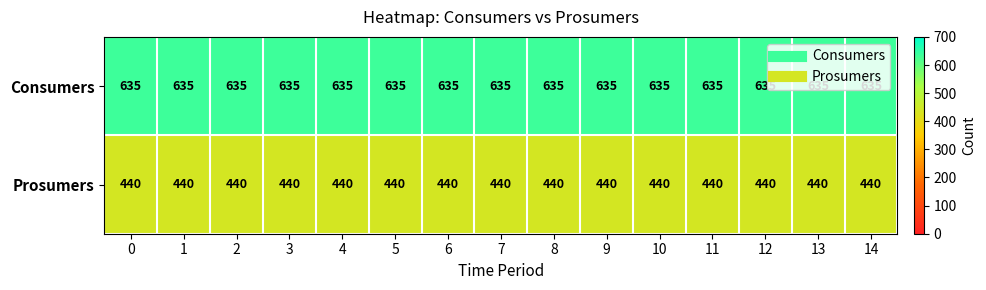

What is the smallest value displayed?

440